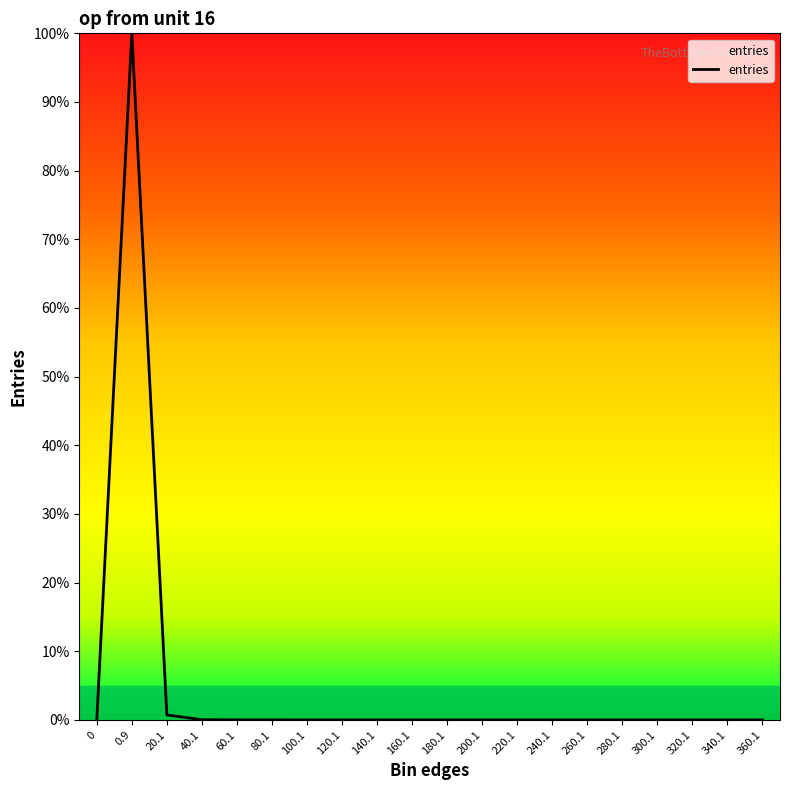

Does the chart have visible grid lines?

No